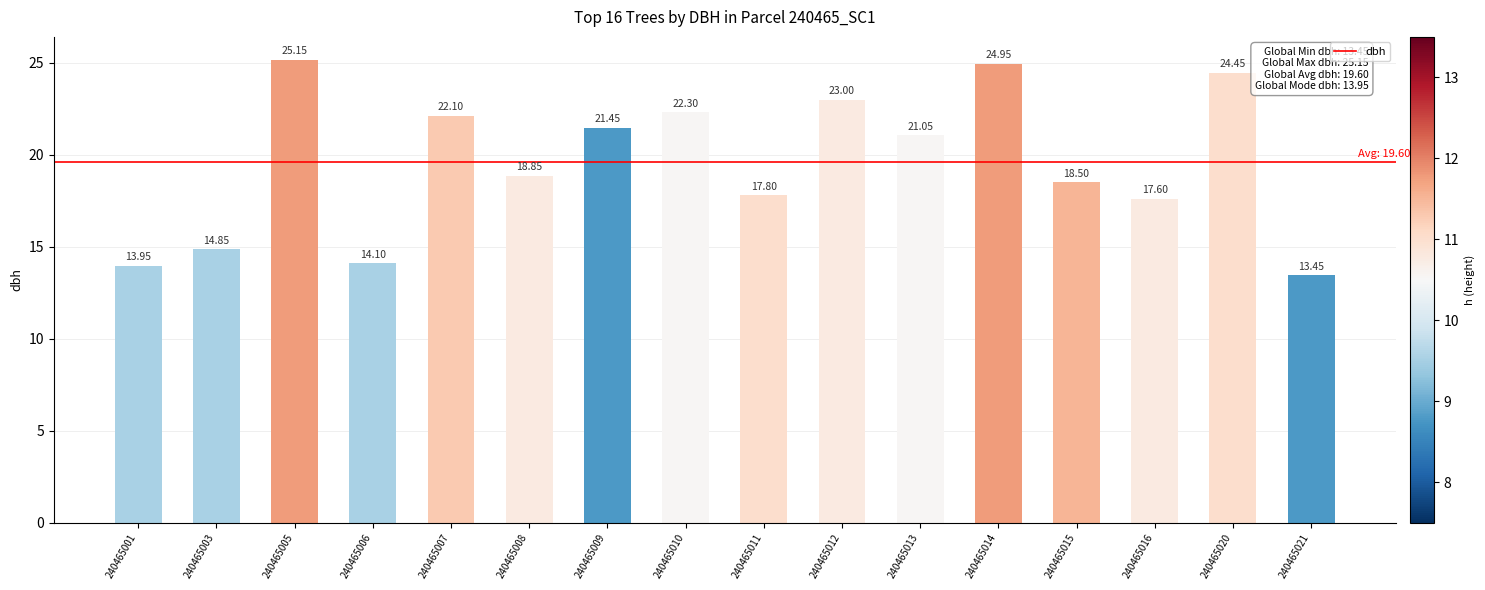

Which has a higher value, 240465020 or 240465008?

240465020